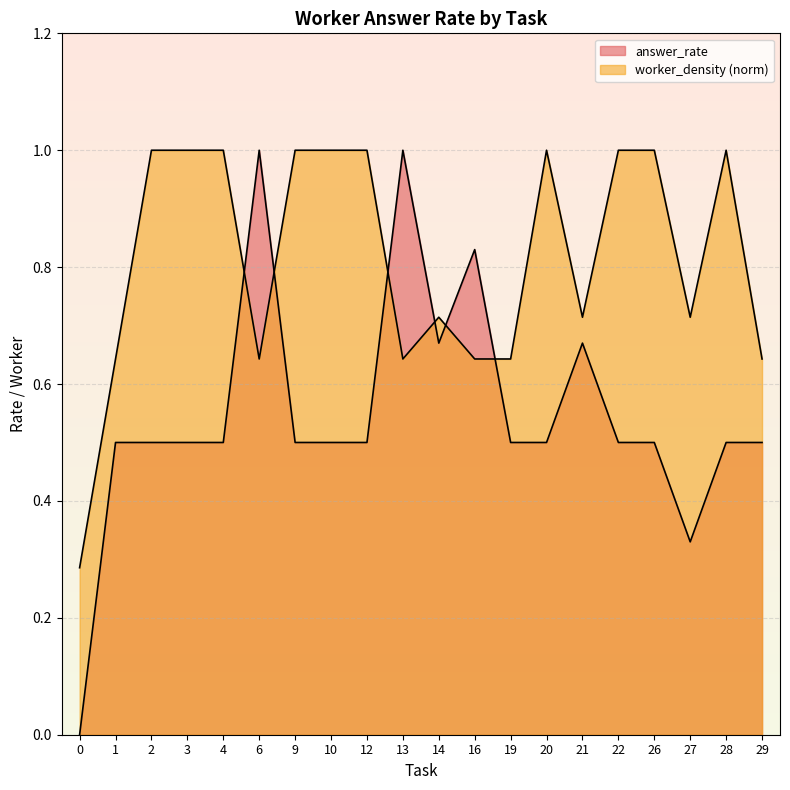

The value of worker_density at 26 is 0.2. True or false?

False